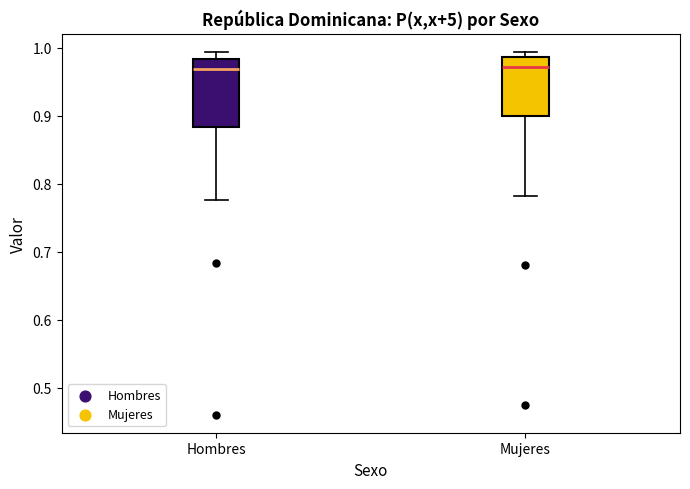

Reading left to right, read every box against the y-axis: the position of its median line, the range the box covers, and the ends of its whiskers. The values are not printed on the chart, so give them approximately, as read against the axis.

Hombres: median 0.97, box 0.88 to 0.98, whiskers 0.78 to 0.99
Mujeres: median 0.97, box 0.90 to 0.99, whiskers 0.78 to 0.99 (just above the box's upper edge)